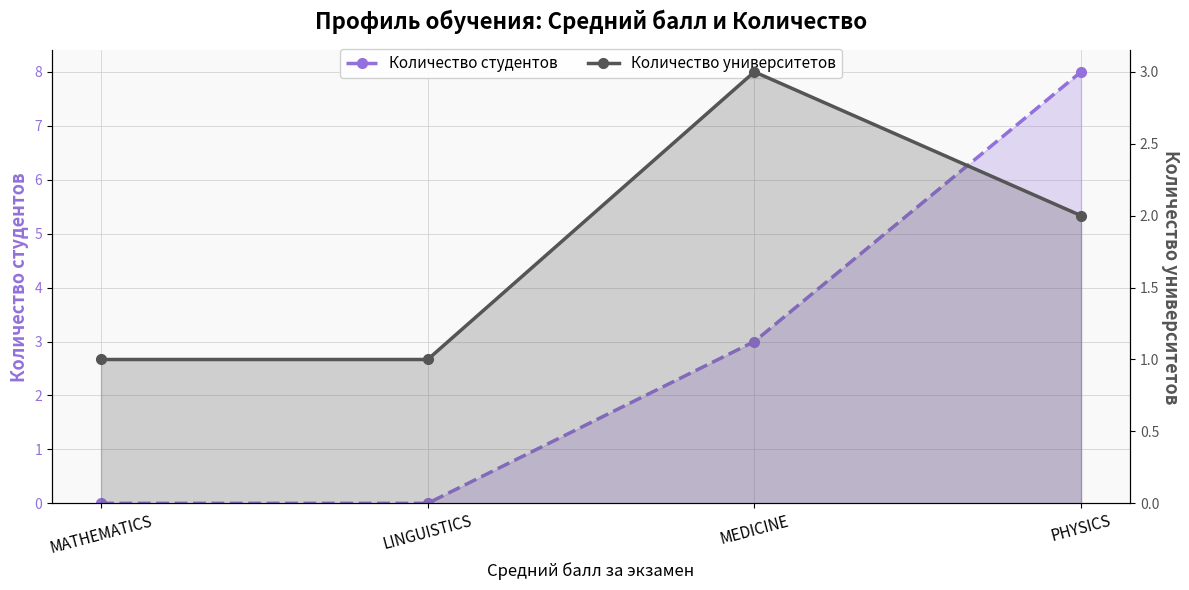

Which series has the largest range (max minus min)?

Количество студентов